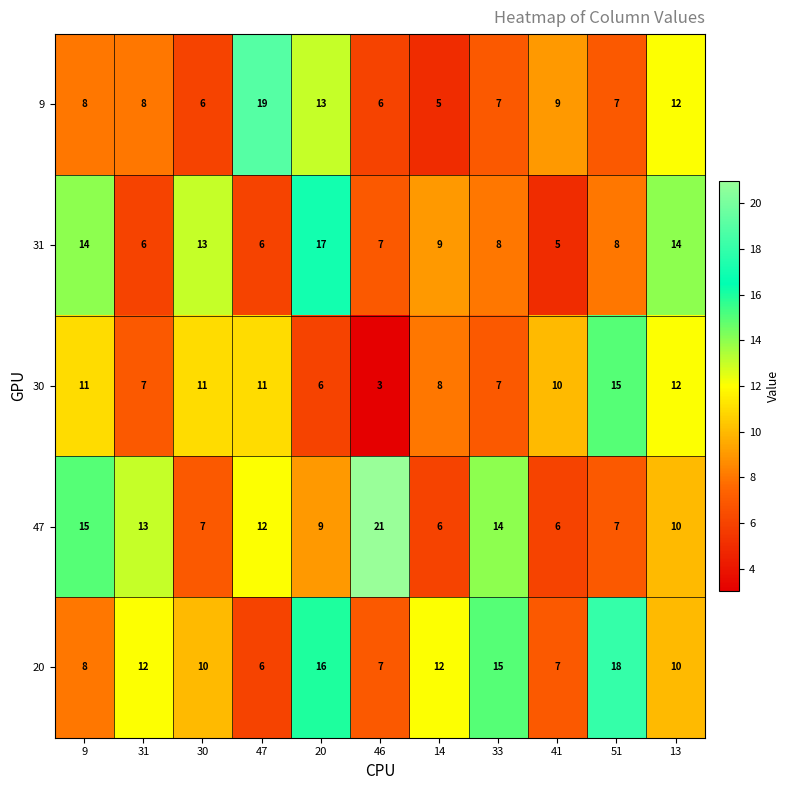

Between 30 and 13, which series saw the biggest shift?

9